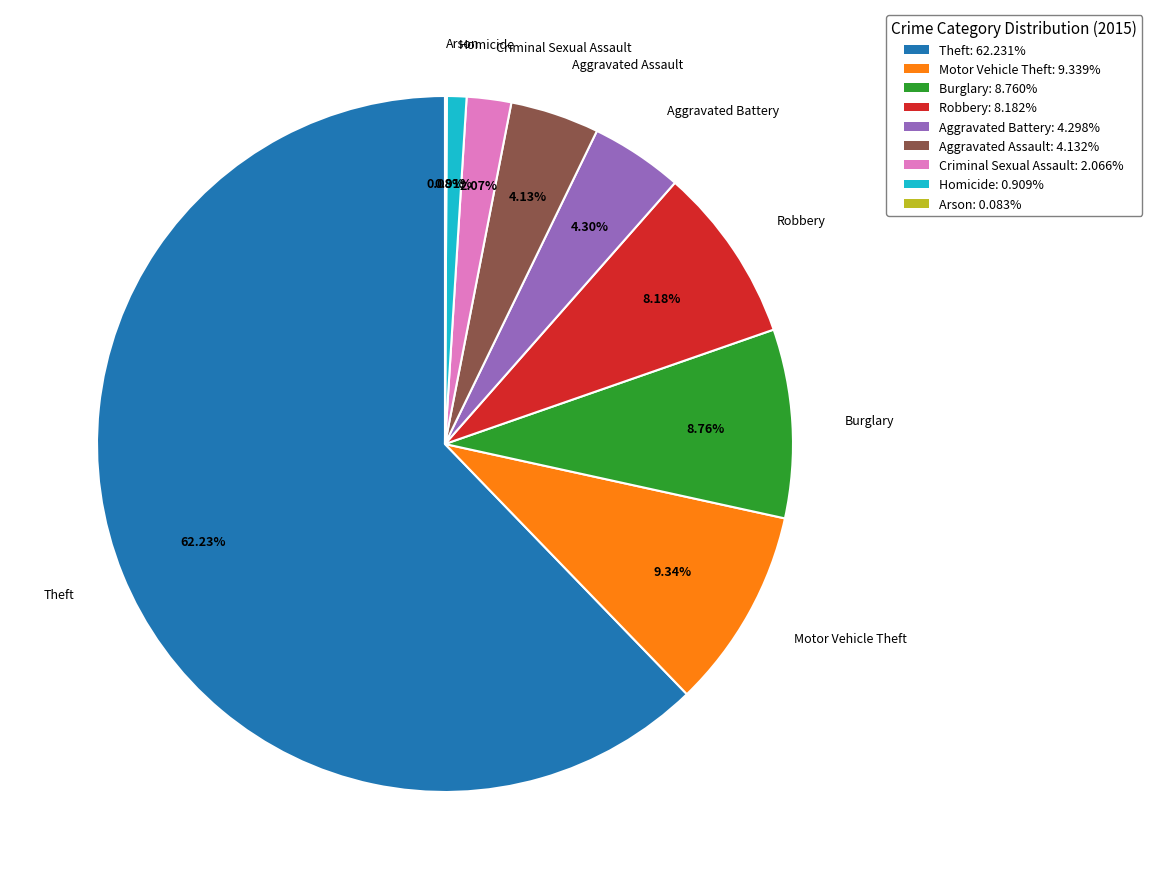

What is the largest slice in the pie chart?

Theft